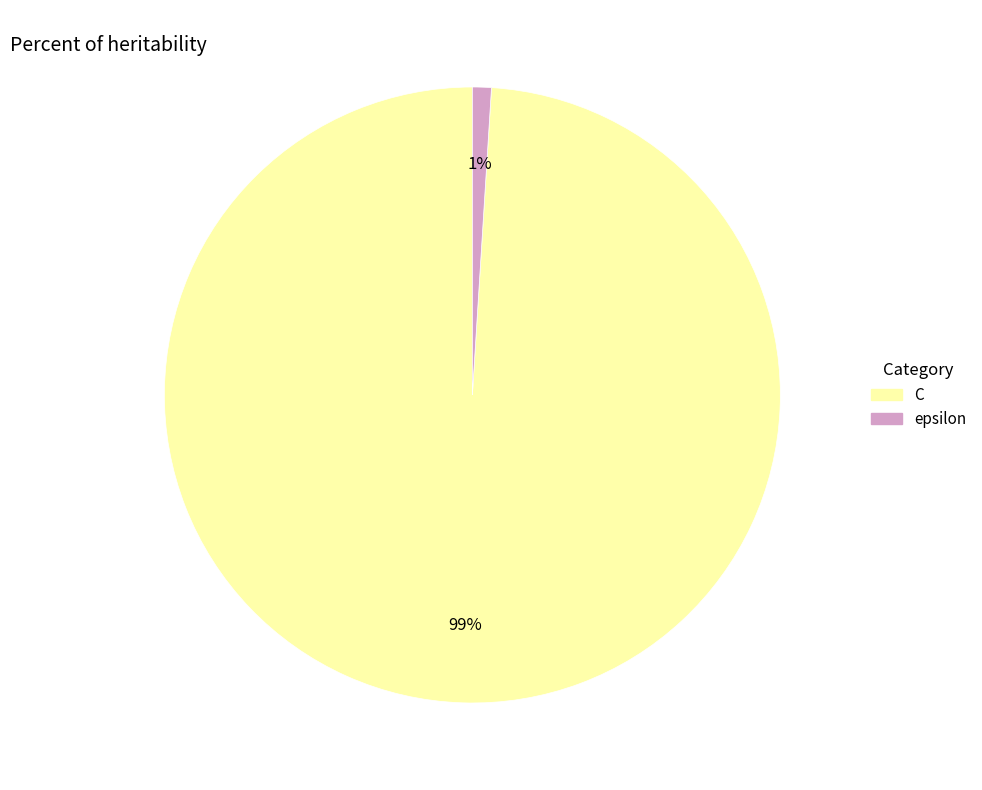

What is the largest slice in the pie chart?

C